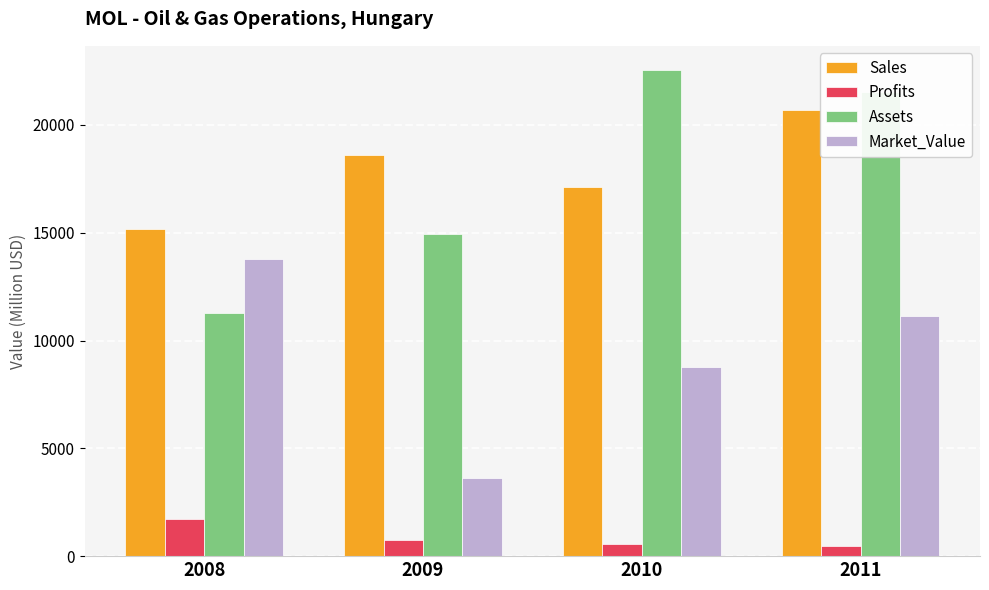

Which series has the largest range (max minus min)?

Assets